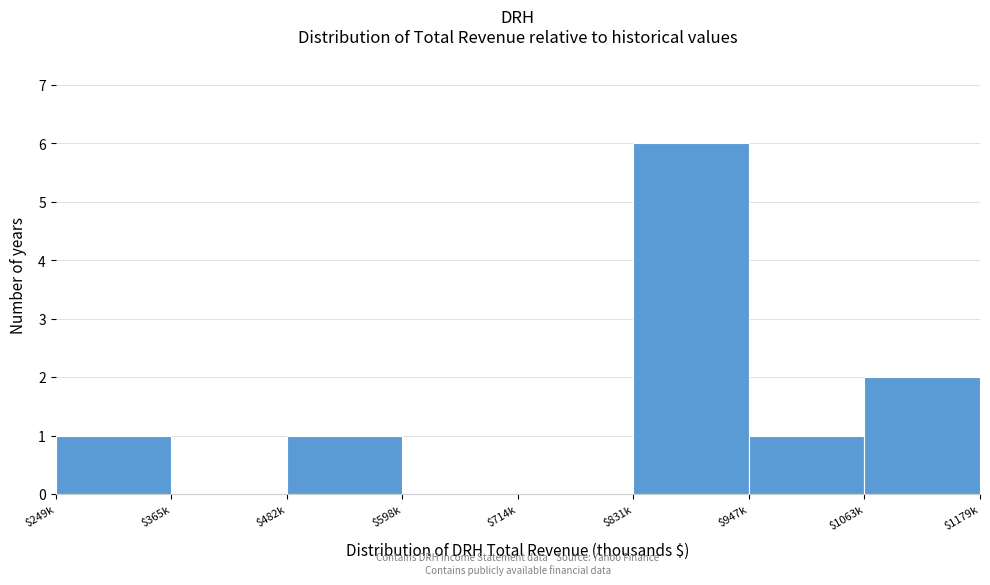

What is the sum of all values?

11